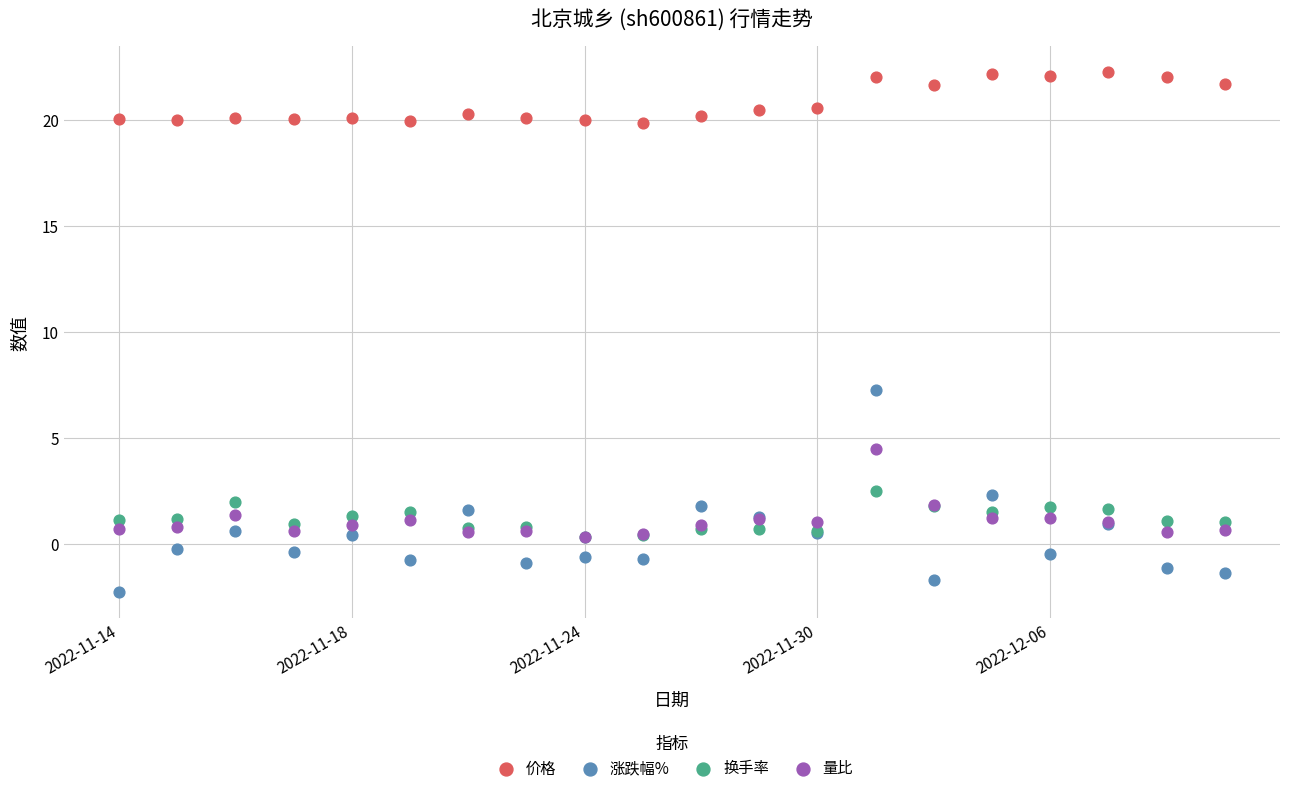

What are all the series names shown in the legend?

价格, 涨跌幅%, 换手率, 量比